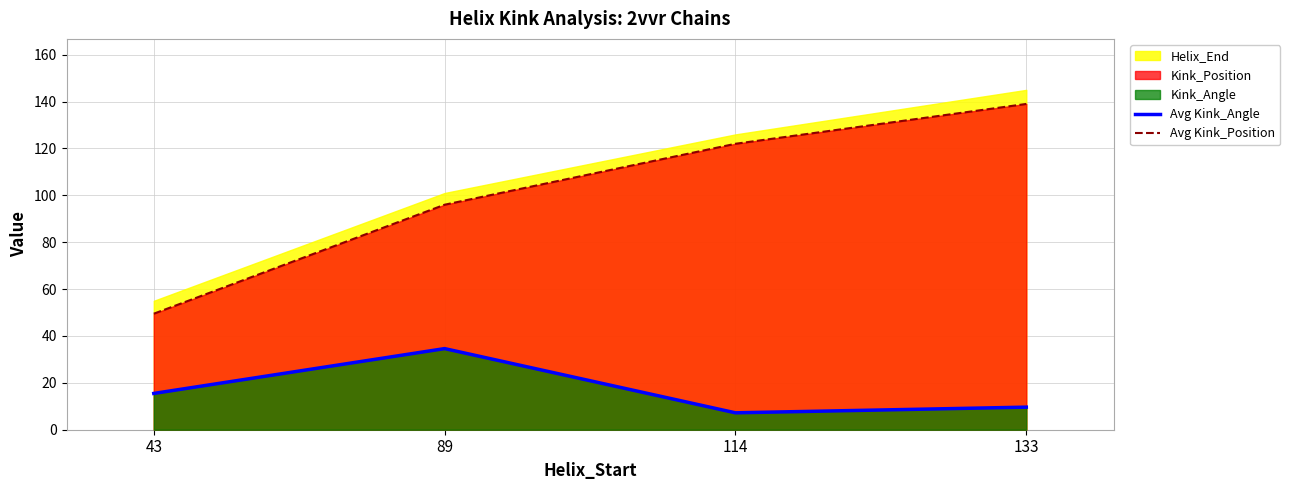

How many interior local valleys does the Avg Kink_Angle series have?

1